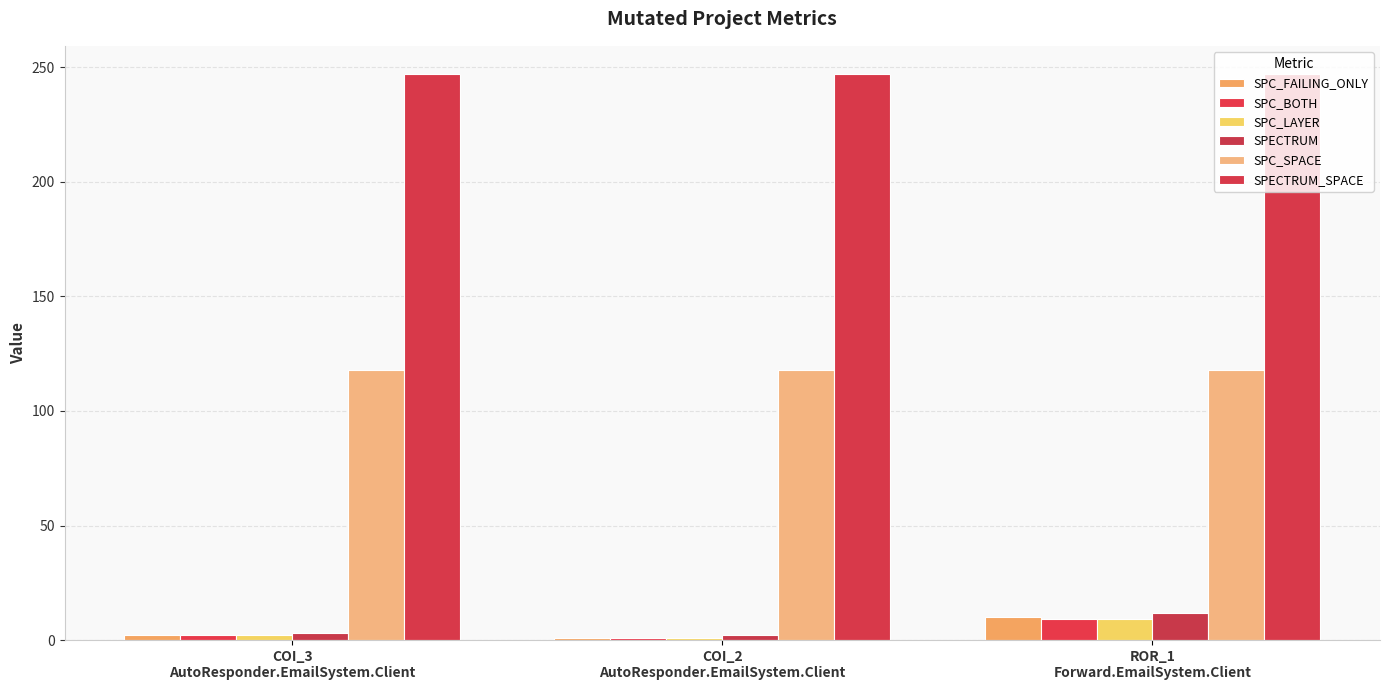

What value does the SPC_LAYER series have at ROR_1
Forward.EmailSystem.Client?

9